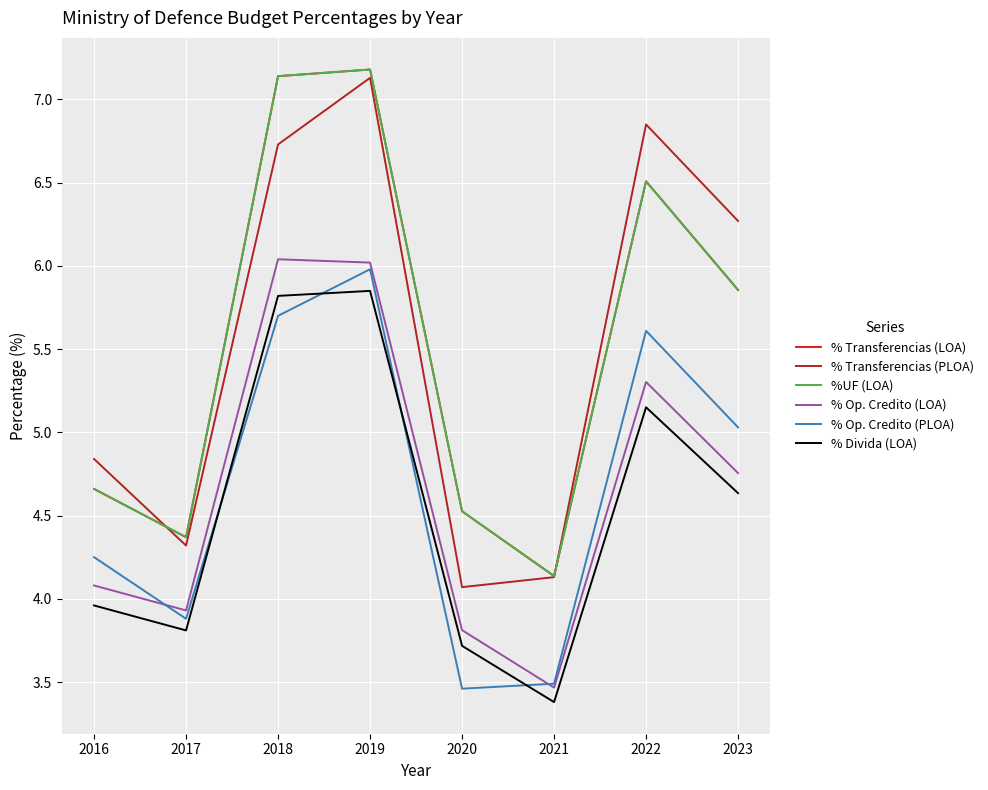

At 2016, list the series in order from smallest to largest.

% Divida (LOA), % Op. Credito (LOA), % Op. Credito (PLOA), % Transferencias (LOA), %UF (LOA), % Transferencias (PLOA)